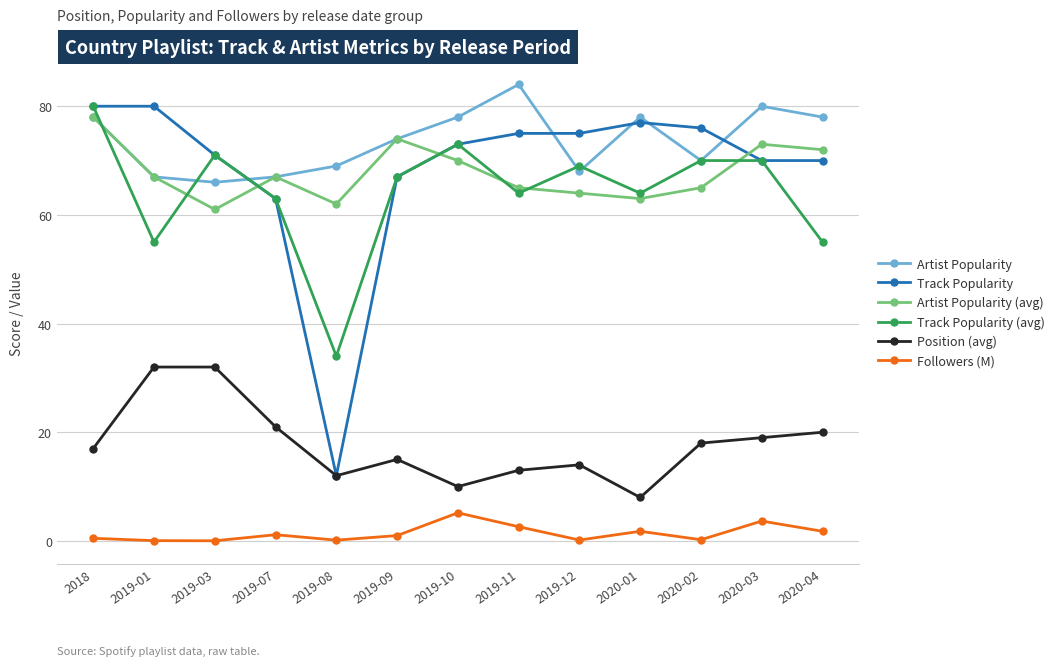

Is it true that Track Popularity (avg) equals 63.0 at 2019-07?

True